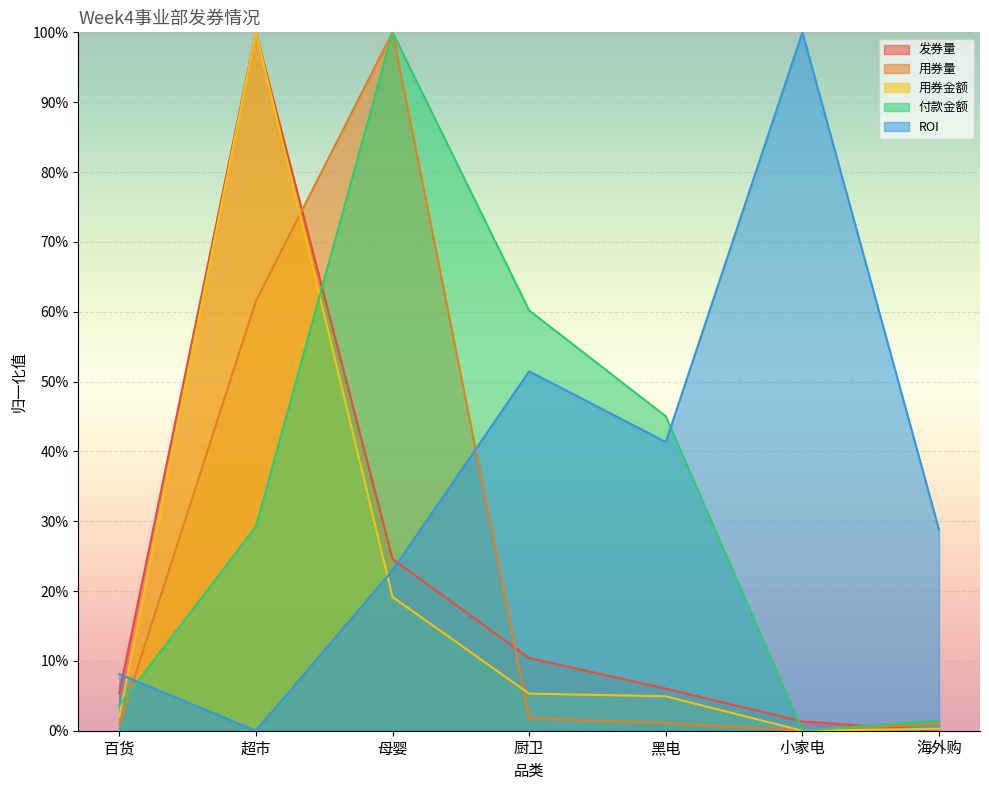

What is the total value across all series at 厨卫?

1.3